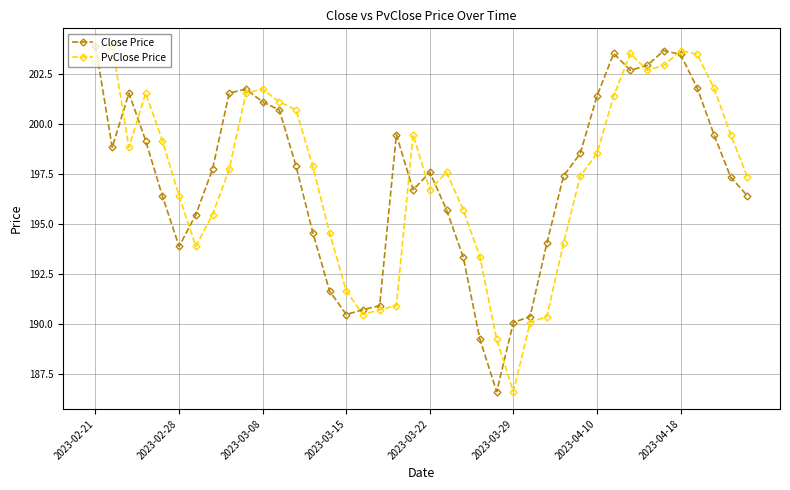

What is the difference between the maximum and second lowest values in the Close Price series?

14.7